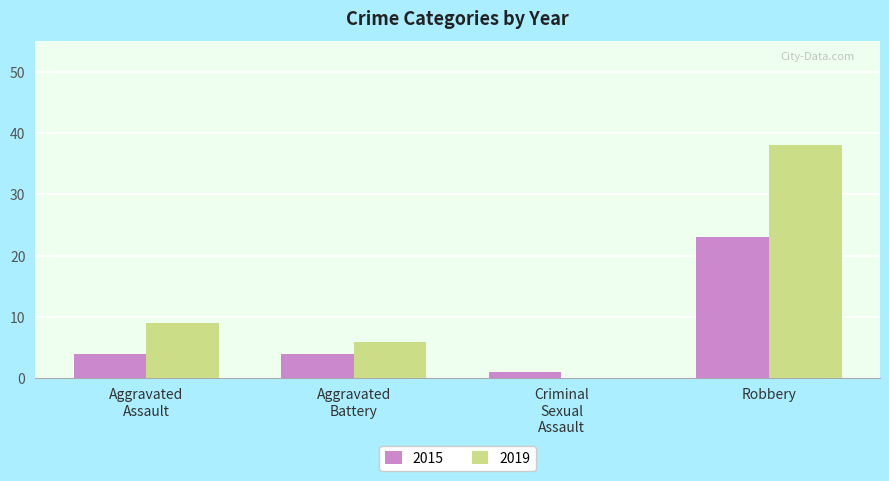

What is the sum of all 2019 values?

53